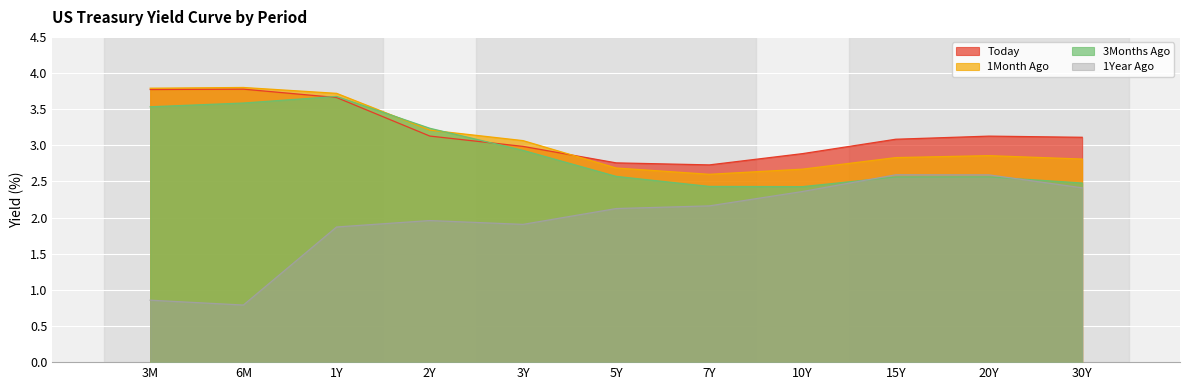

At which label is Today closest to 3?

3Y